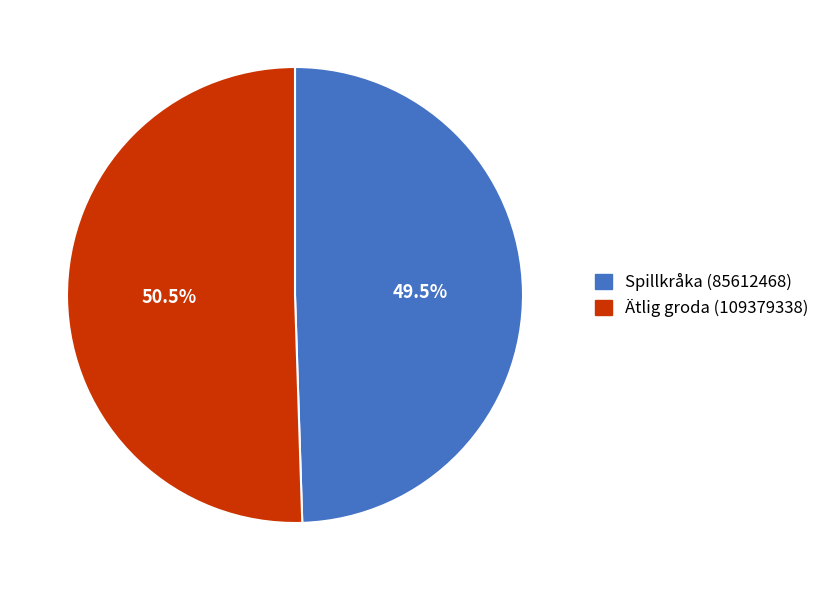

Rank the categories by value from lowest to highest.

Spillkråka (85612468), Ätlig groda (109379338)